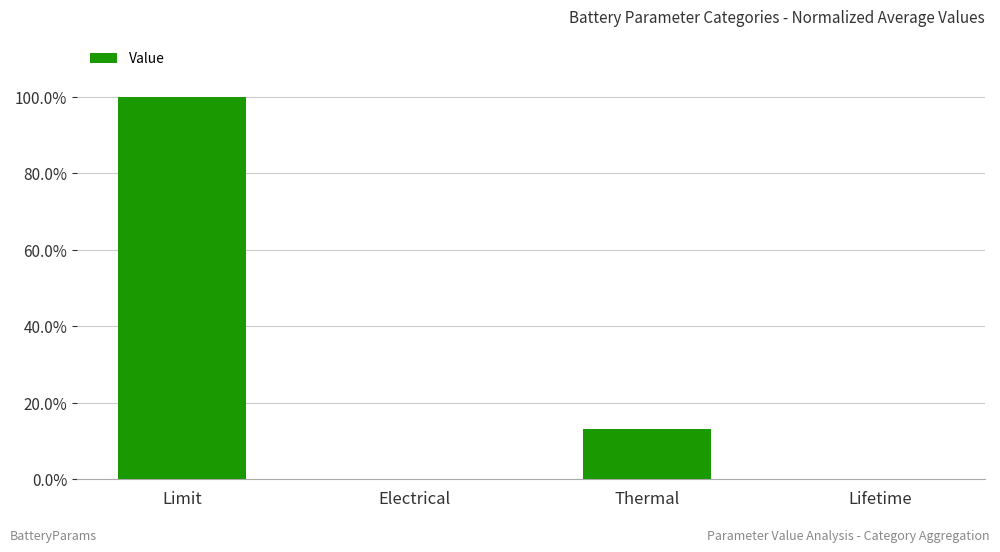

Rank the categories by value from lowest to highest.

Lifetime, Electrical, Thermal, Limit